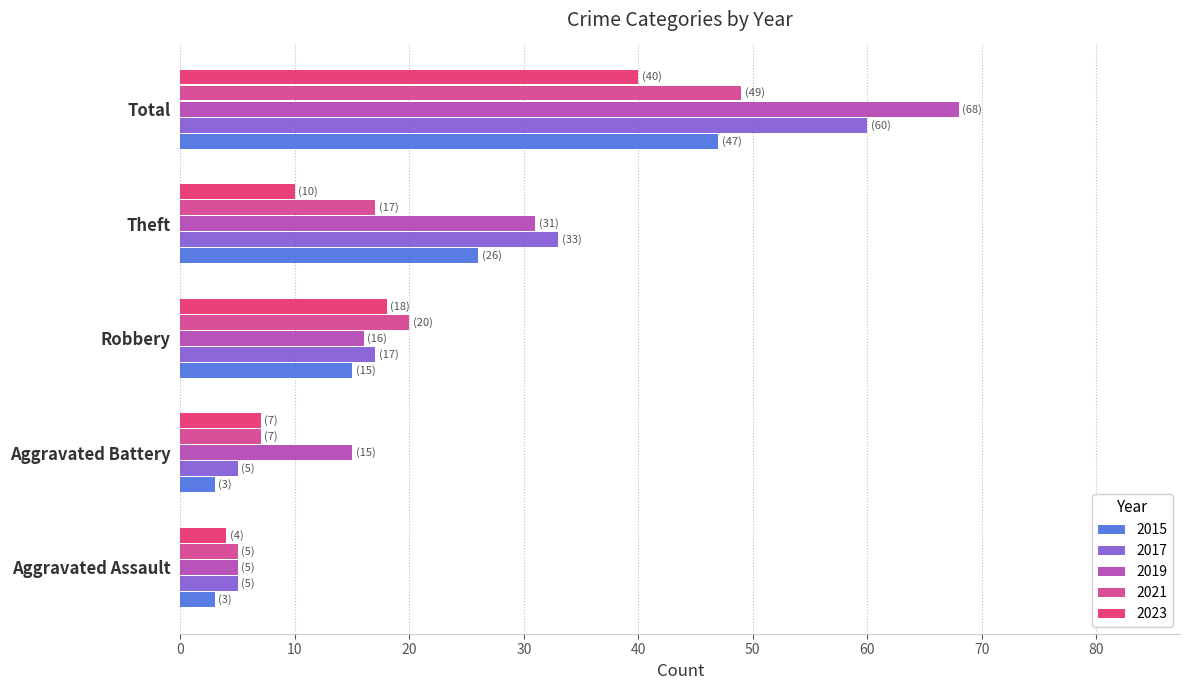

List the series in order of their peak value, lowest first.

2023, 2015, 2021, 2017, 2019